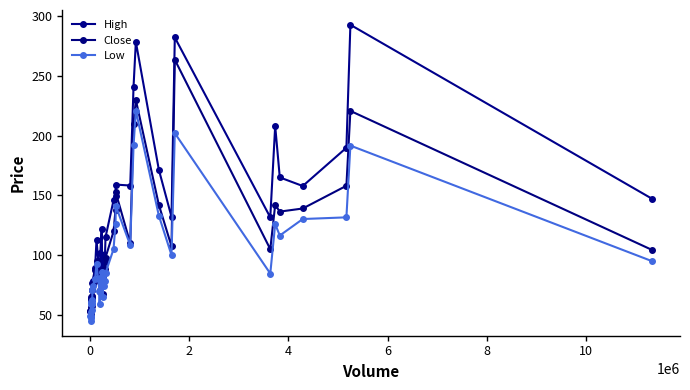

What is the average value of the Low series?

95.0